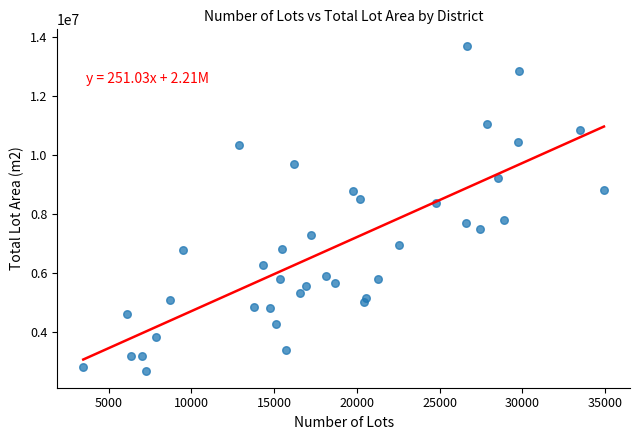

What Y value in the scatter plot is closest to 8196979?

8388192.3